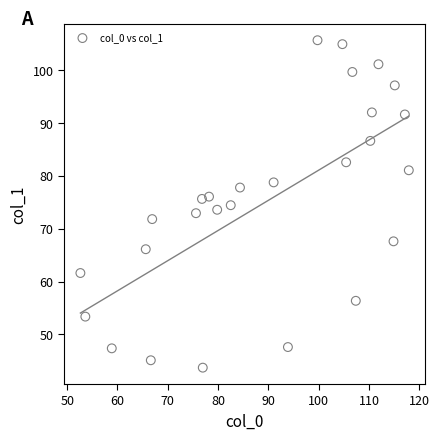

What is the range of Y values (max minus min)?

61.9